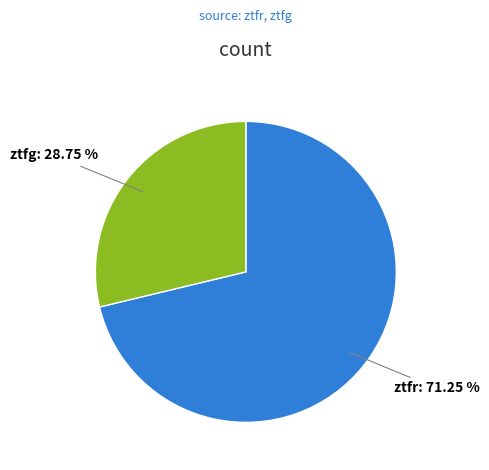

Rank the categories by value from highest to lowest.

ztfr, ztfg